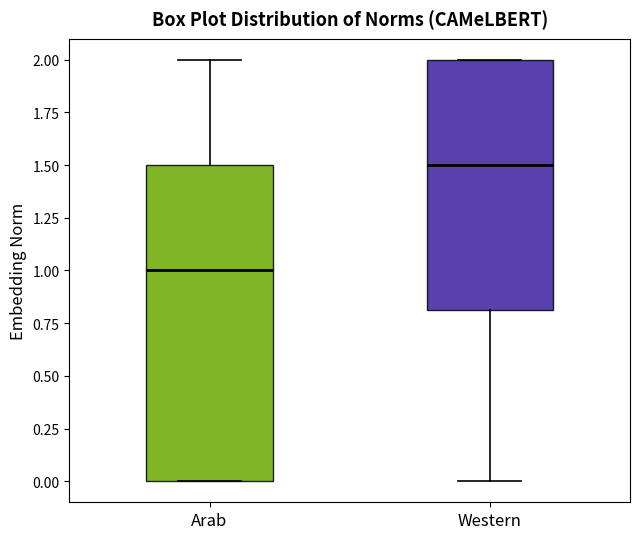

Which box's median line is the highest?

Western